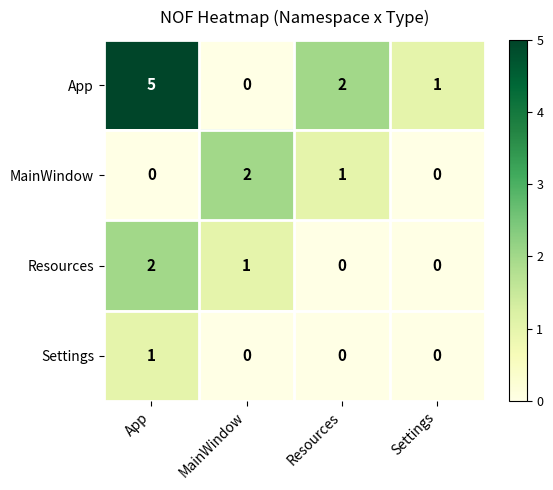

At which label does App first exceed 2?

App